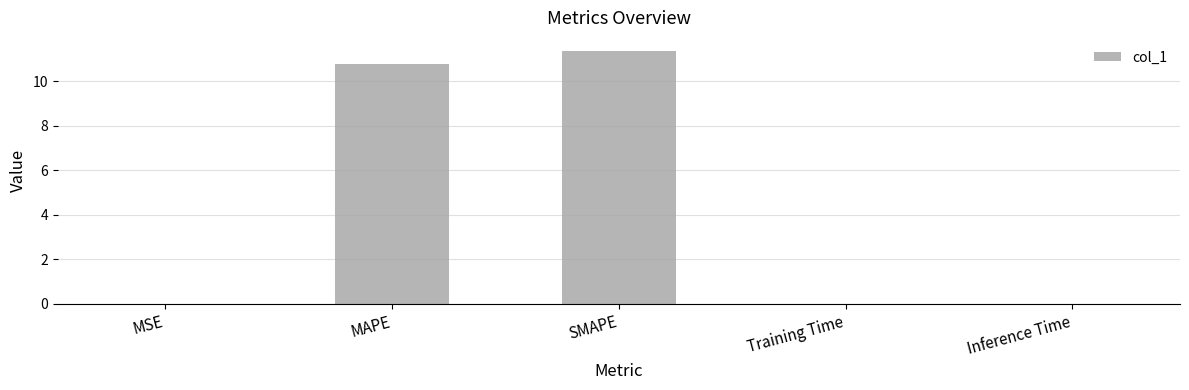

Is it true that the value at MAPE is 7.3?

False